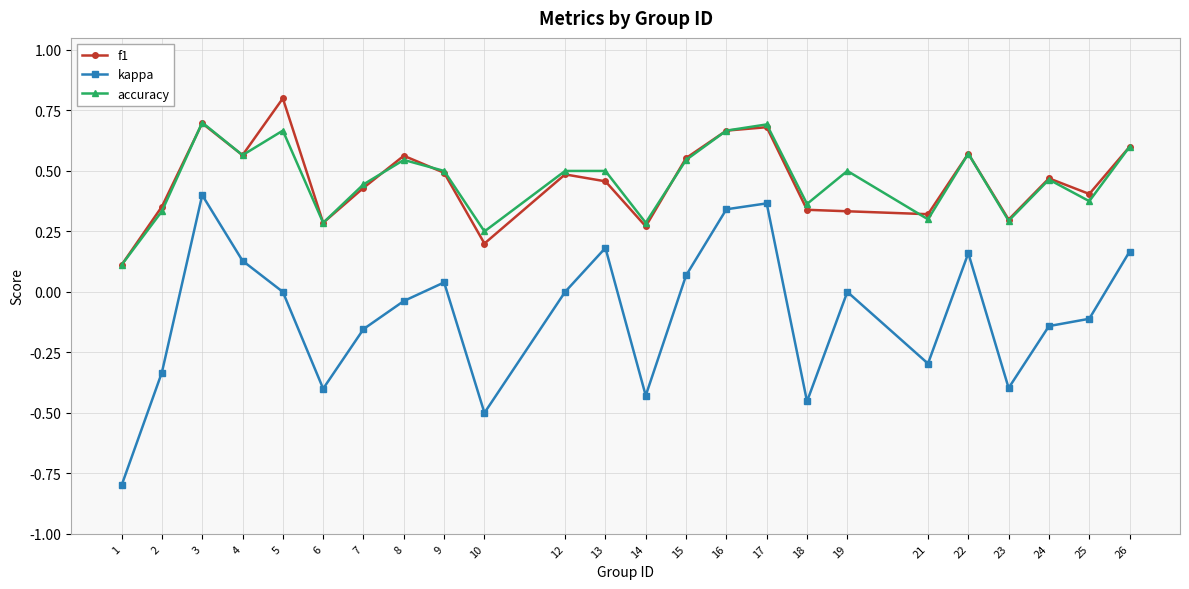

True or false: accuracy and kappa intersect in this chart.

False